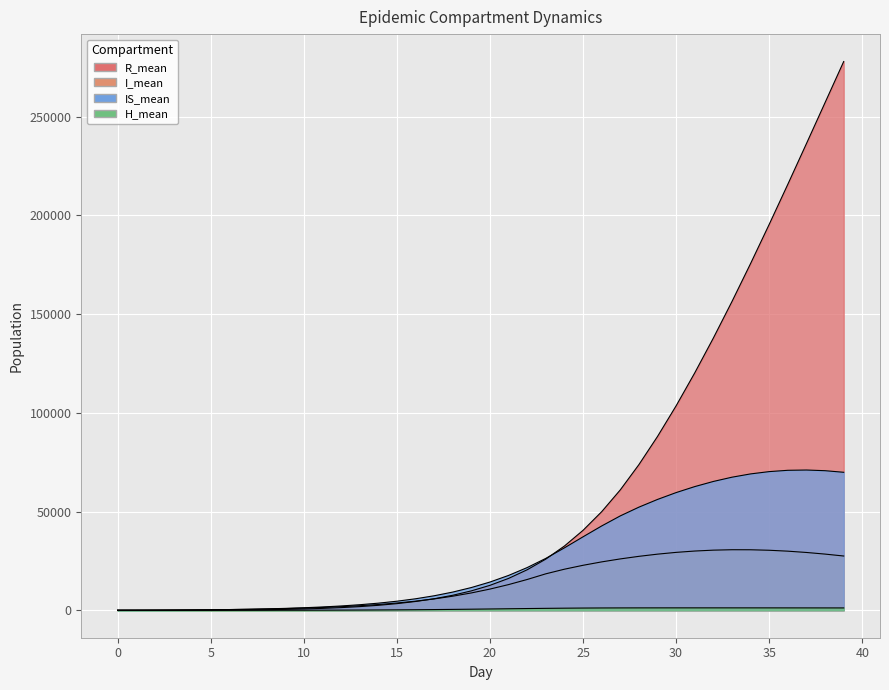

How many intersections are there between IS_mean and R_mean?

1